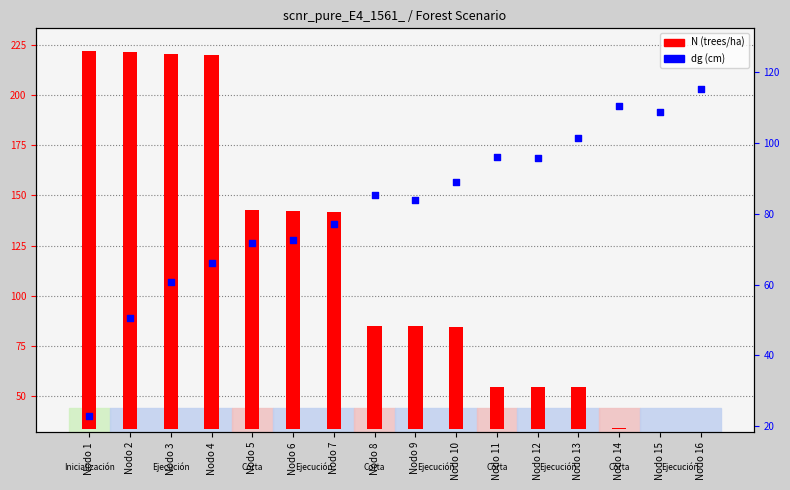

What is the change in value from Nodo 3 to Nodo 4?

+5.3